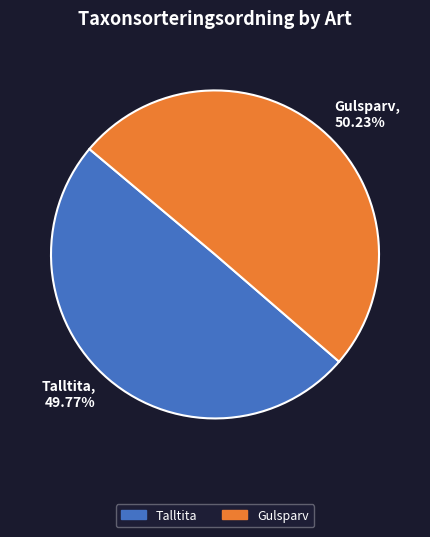

Approximately how many times larger is the value at Talltita, 49.77% compared to Gulsparv, 50.23%?

1.0